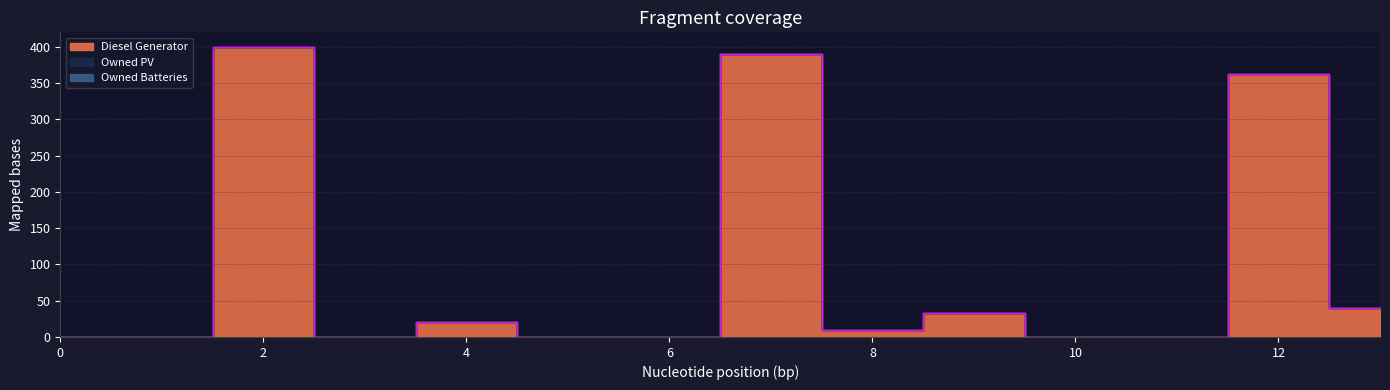

Which series has the widest spread of values?

Diesel Generator